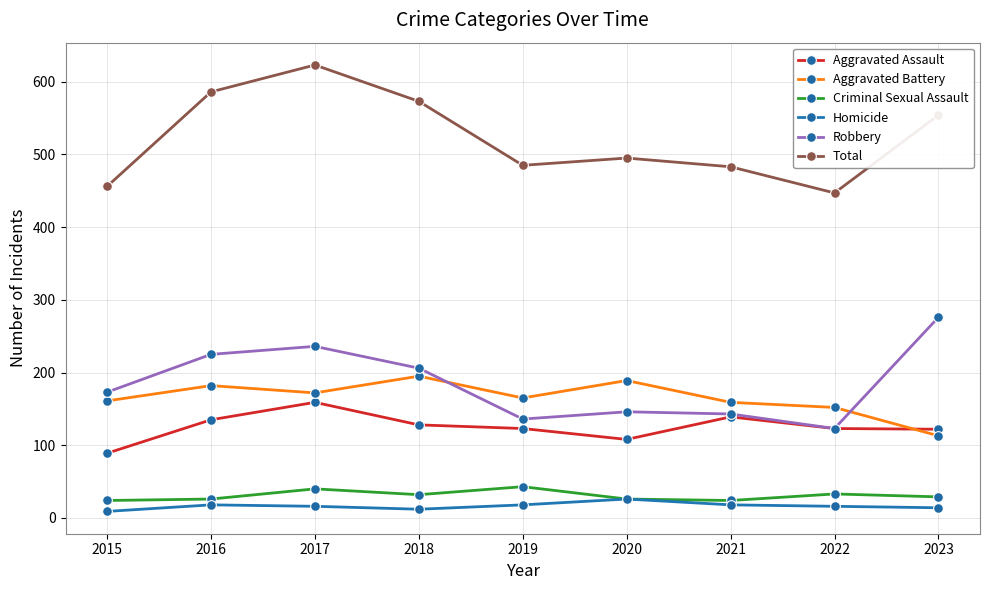

What is the sum of the Total values at 2022 and 2016?

1033